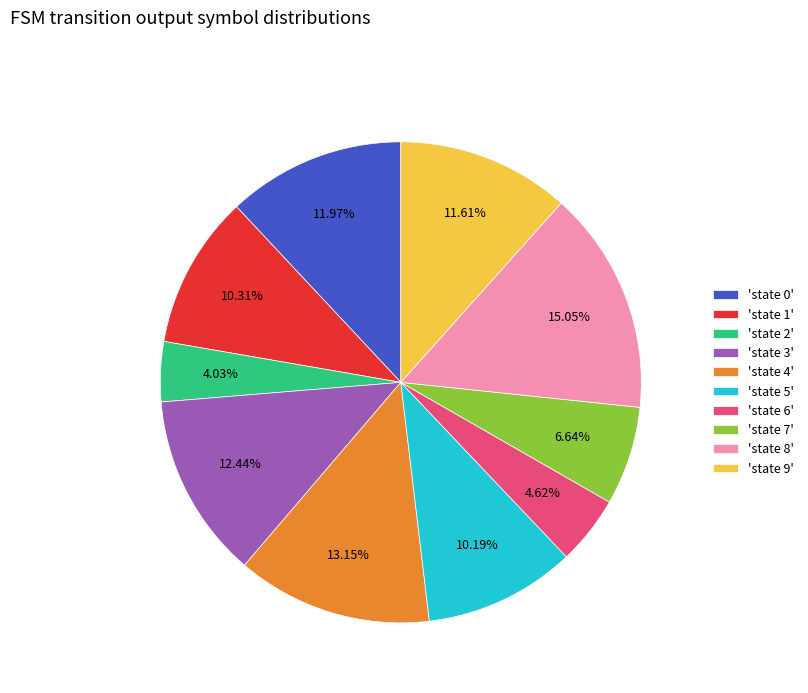

Does 'state 8' represent more than half of the total?

No